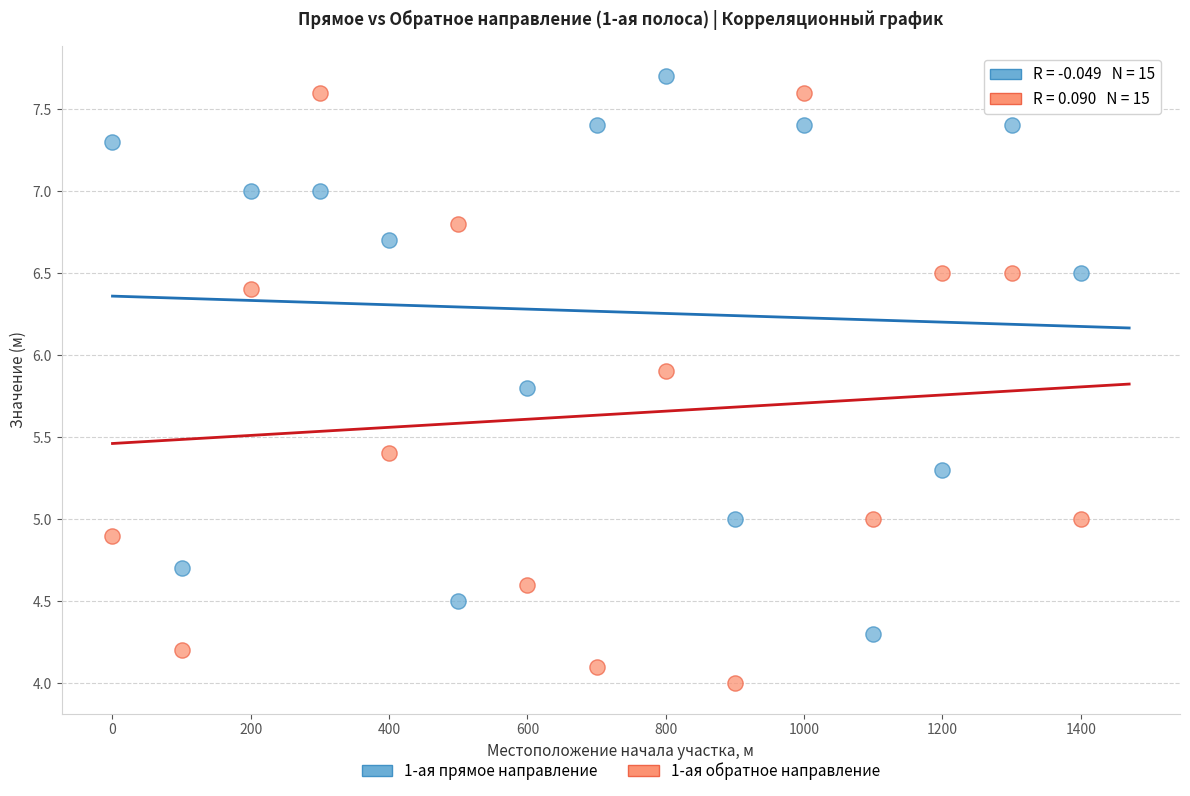

What are all the series names shown in the legend?

1-ая прямое направление, 1-ая обратное направление